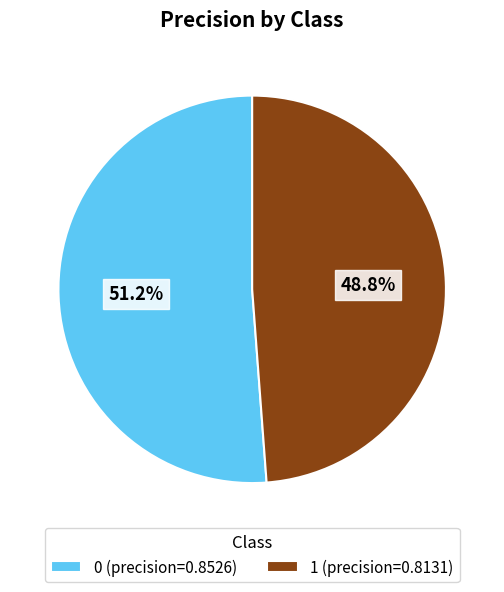

Count the number of slices in the pie.

2